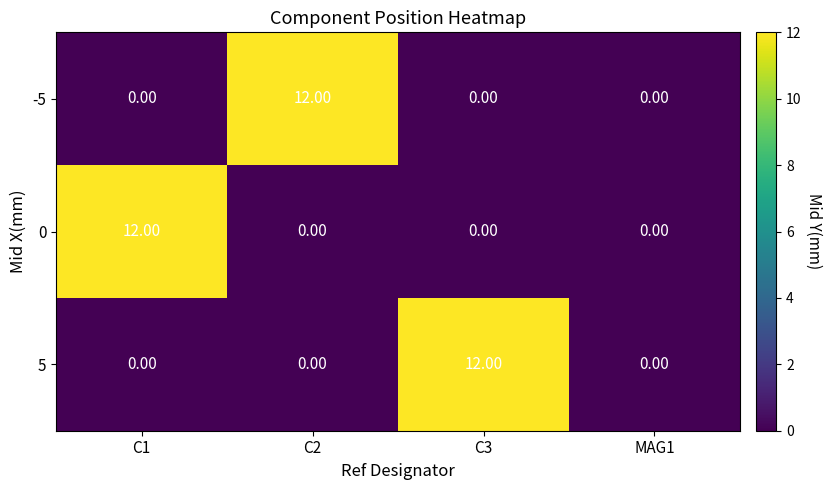

What is the difference between the maximum and minimum values in the 0 series?

12